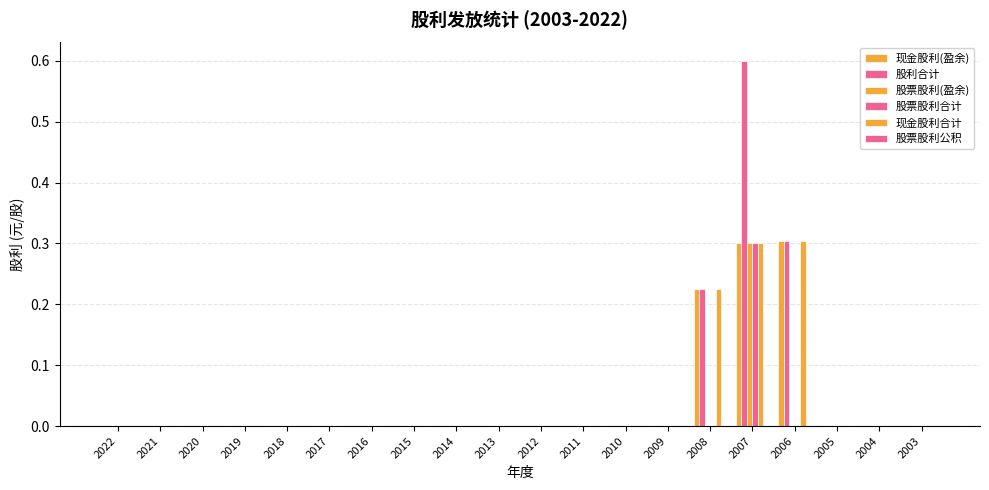

How many groups of bars are there?

20